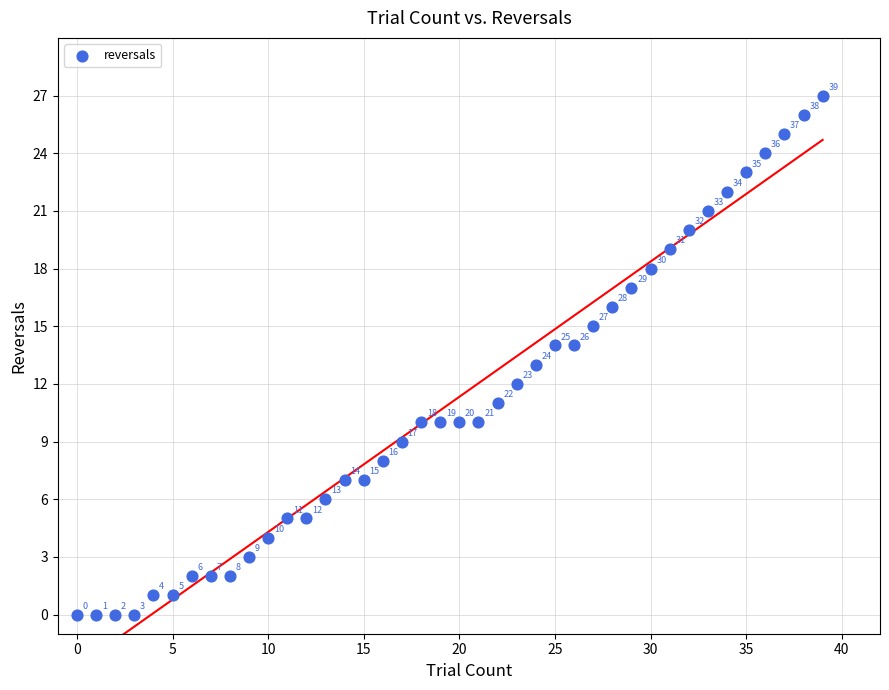

What is the range of Y values (max minus min)?

27